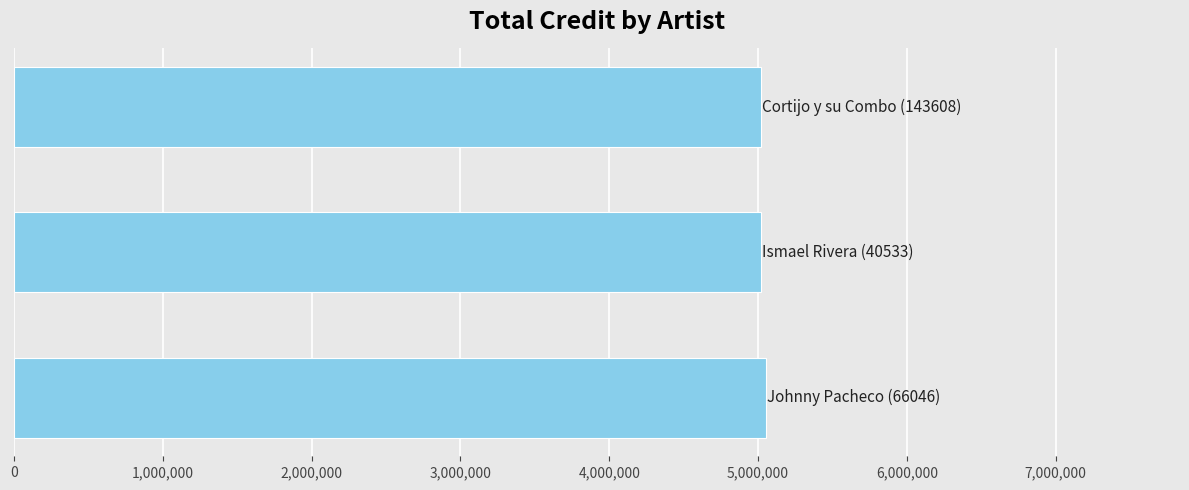

What is the average value?

5031153